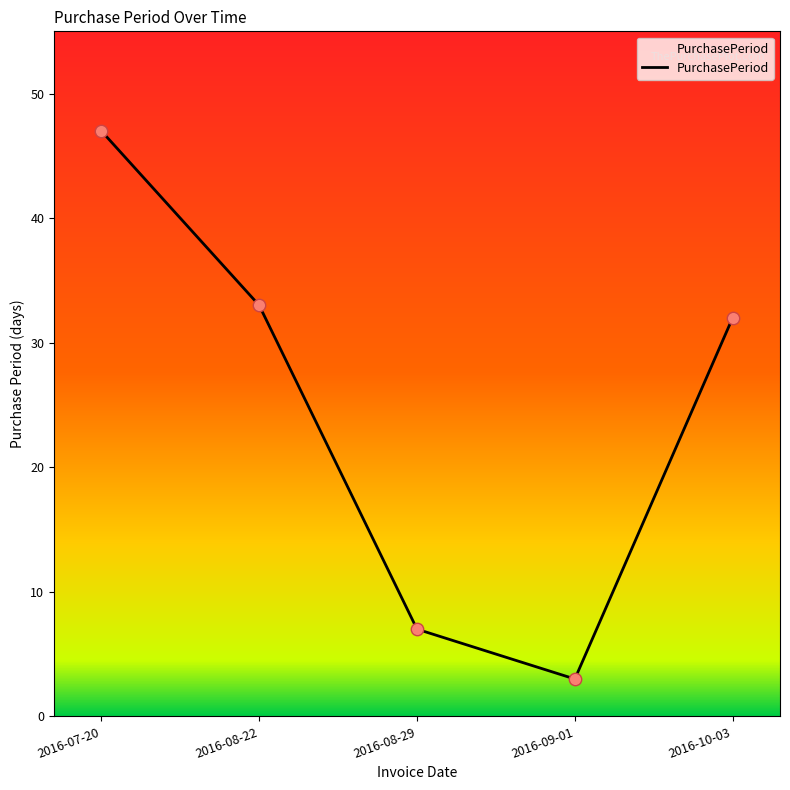

What is the change in value from 2016-07-20 to 2016-08-22?

-14